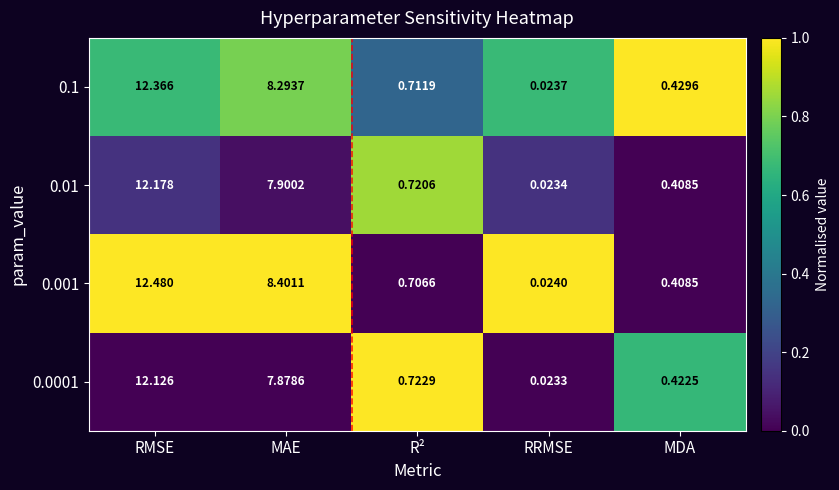

What is the total value across all series at RRMSE?

0.1